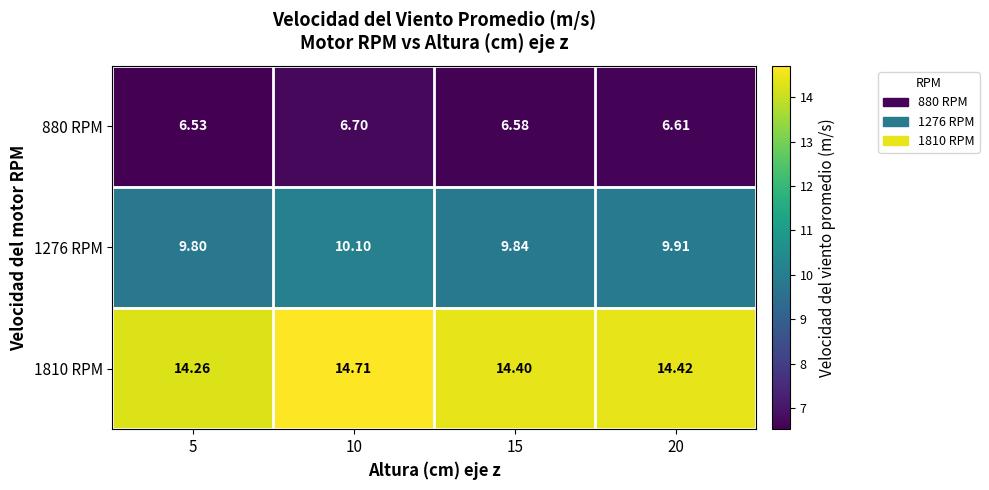

Is the value of 880 RPM at 10 greater than the value of 1810 RPM at 5?

No